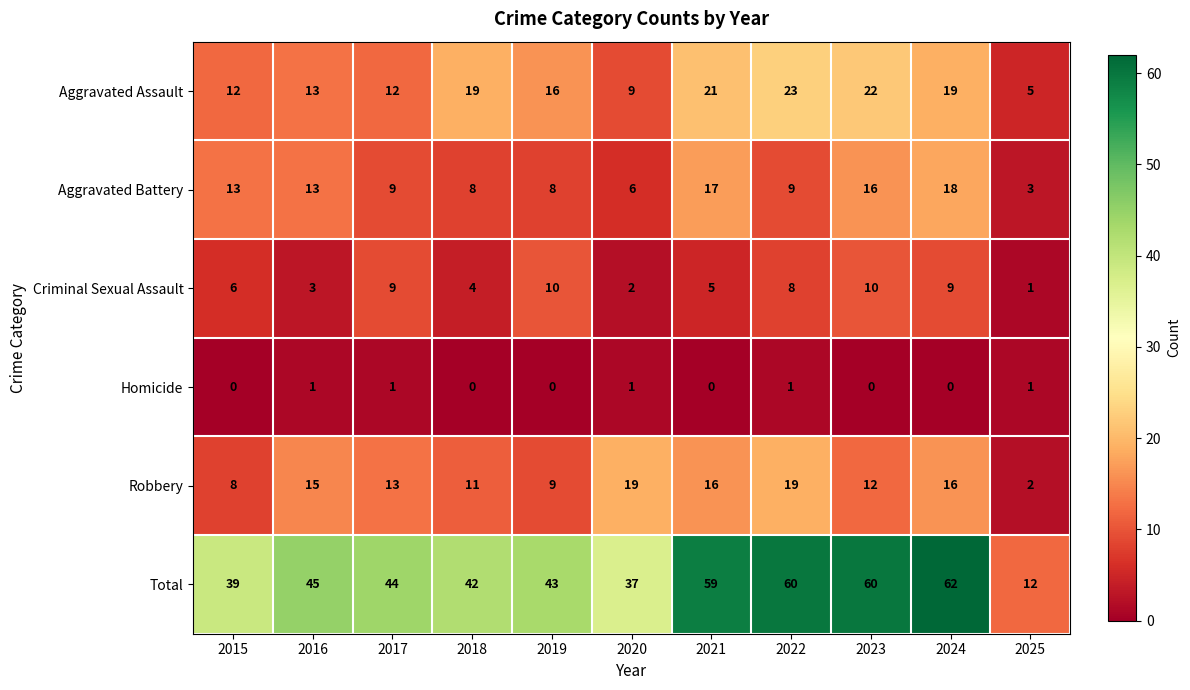

The Criminal Sexual Assault series shows 9 at 2024. True or false?

True